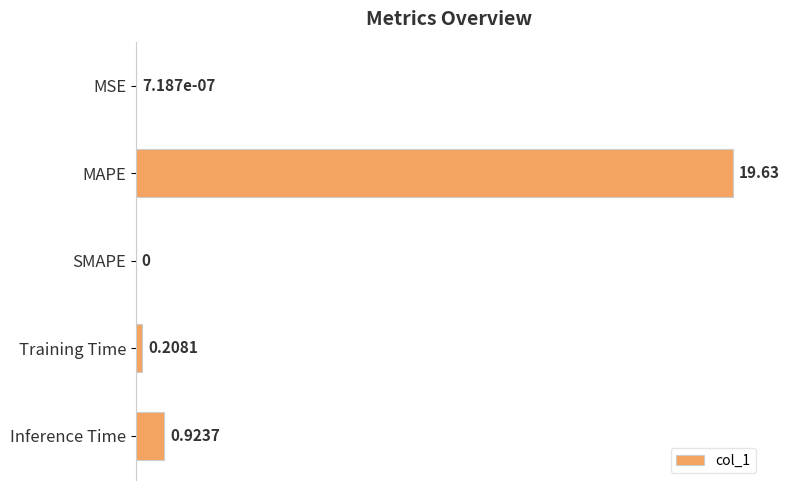

Which category has the highest value across all series?

MAPE